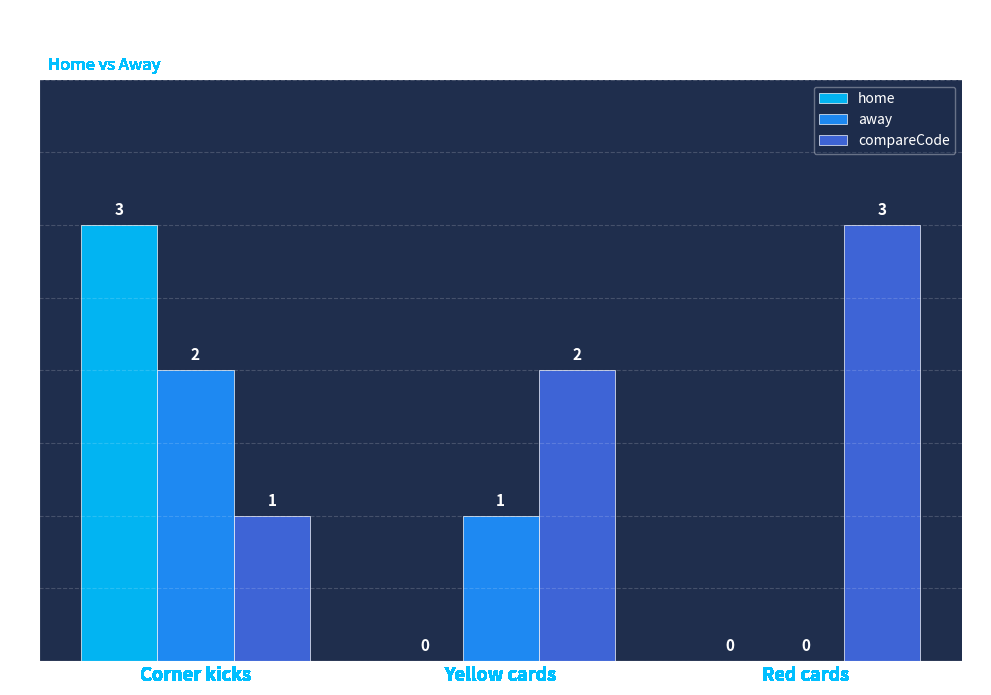

Which series has the largest total across all categories?

compareCode